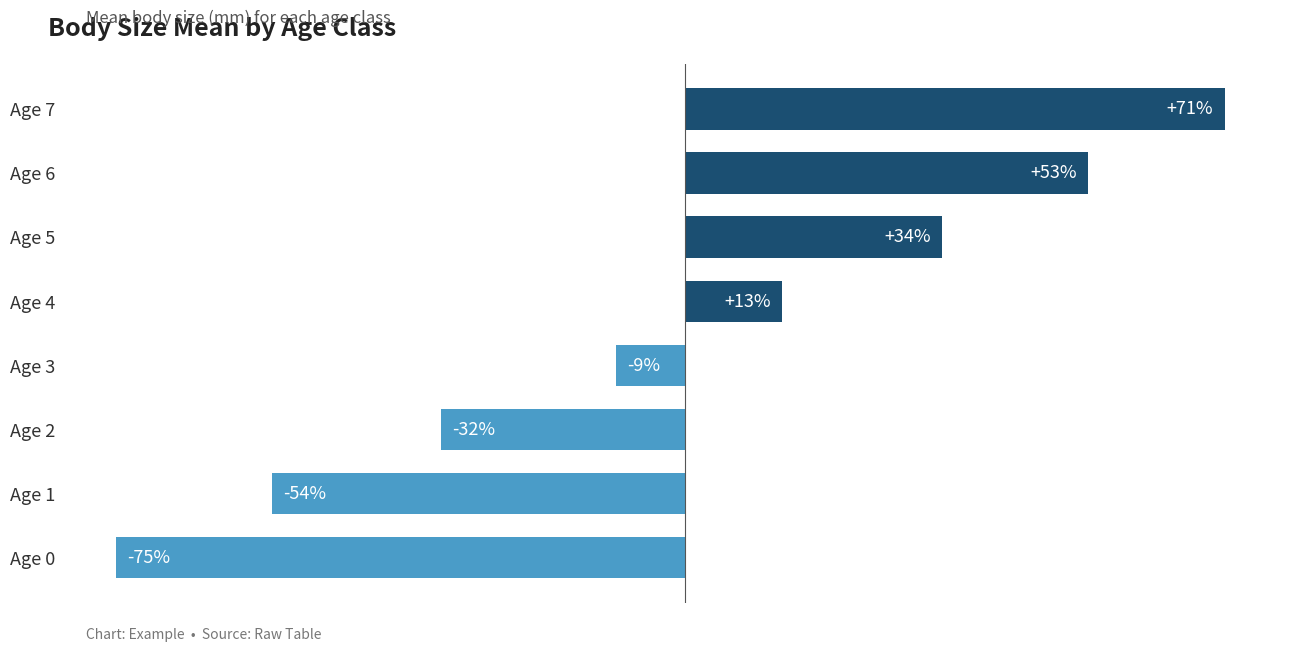

Does the chart contain any negative values?

Yes